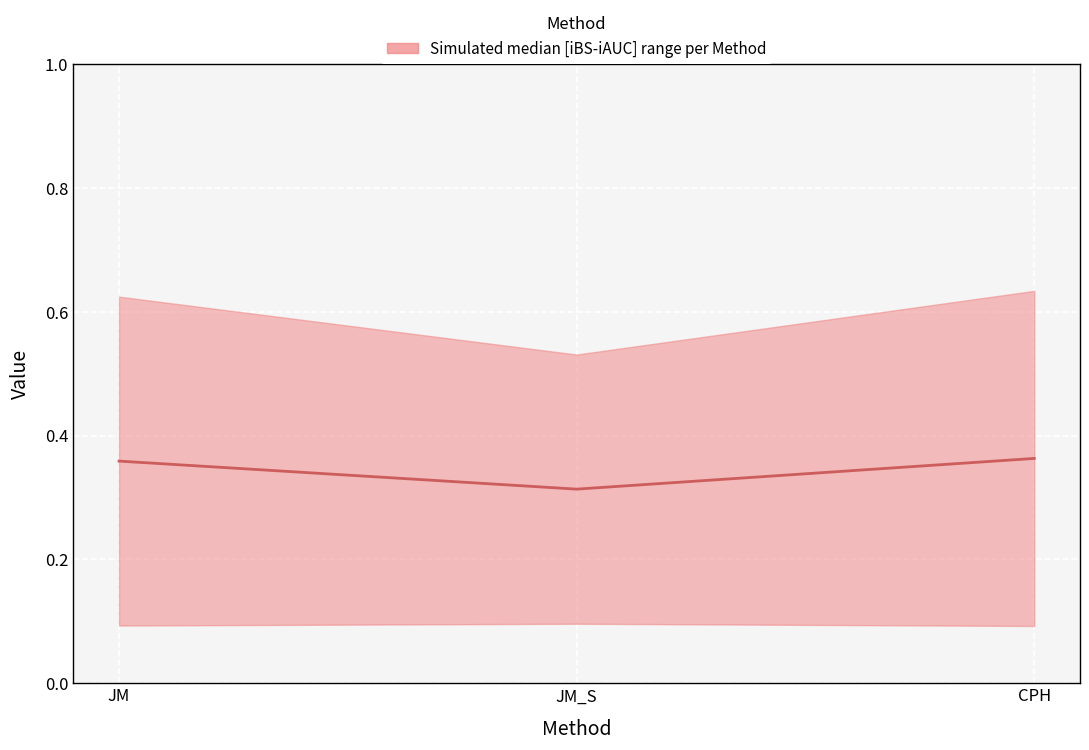

What is the sum of all values?

1.0